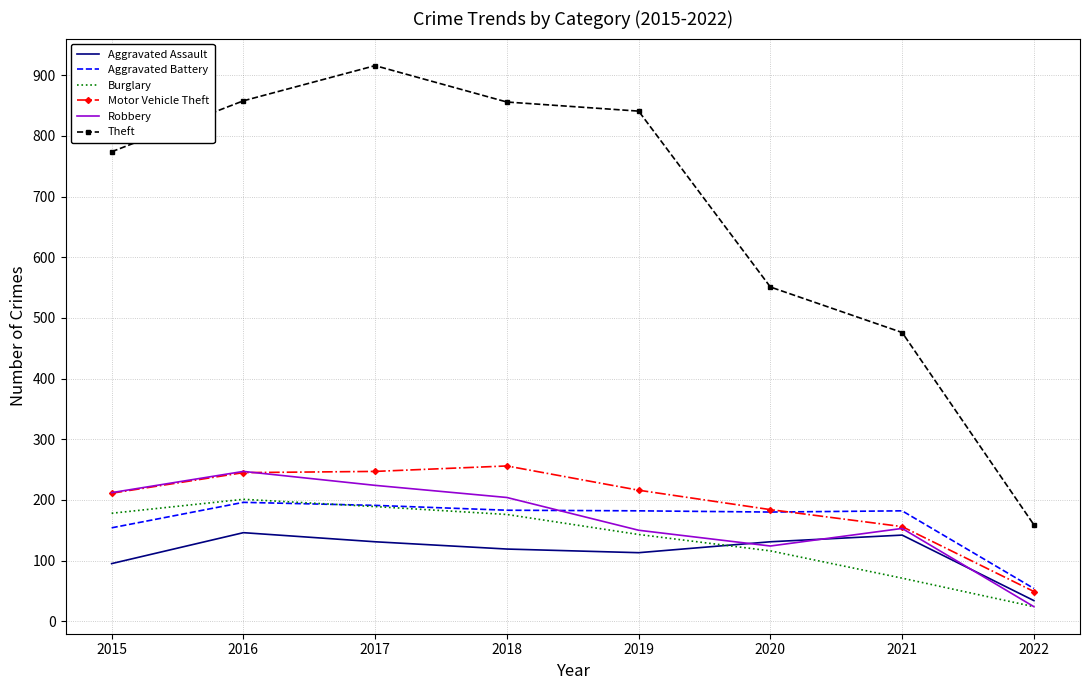

Where does the Motor Vehicle Theft series first go above 216?

2016